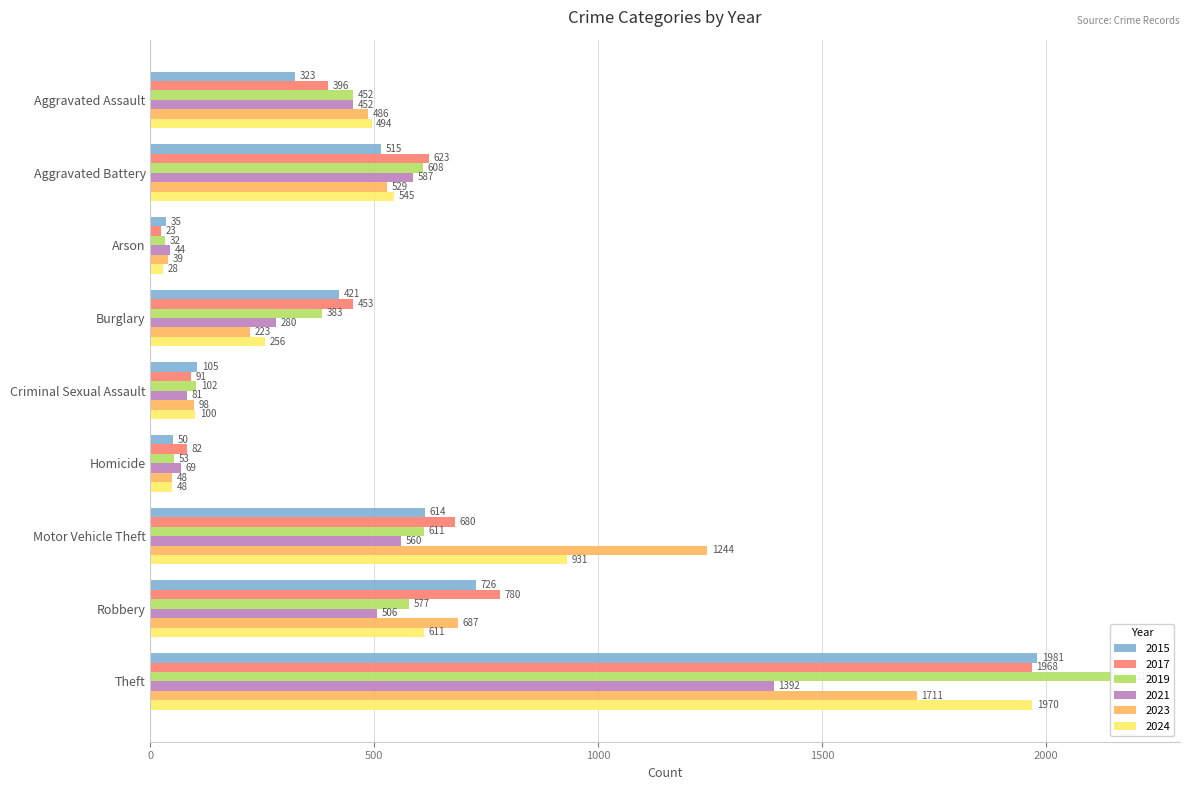

What is the difference between the second highest and second lowest values in the 2023 series?

1196